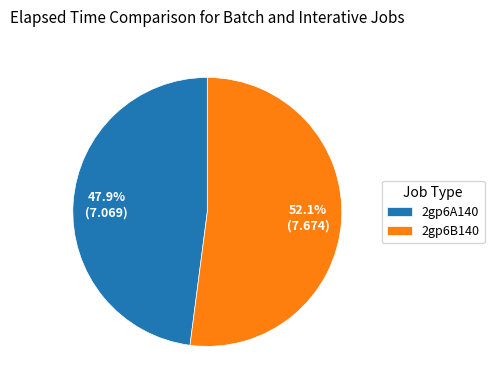

True or false: 2gp6A140 accounts for 58% of the total.

False